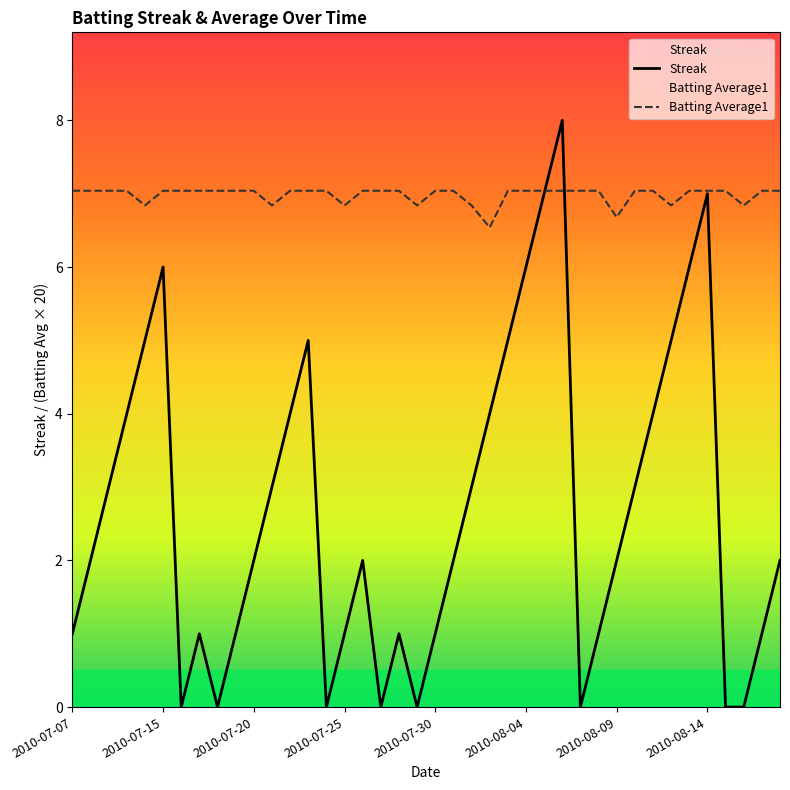

Rank the series by their average value, from lowest to highest.

Streak, Batting Average1